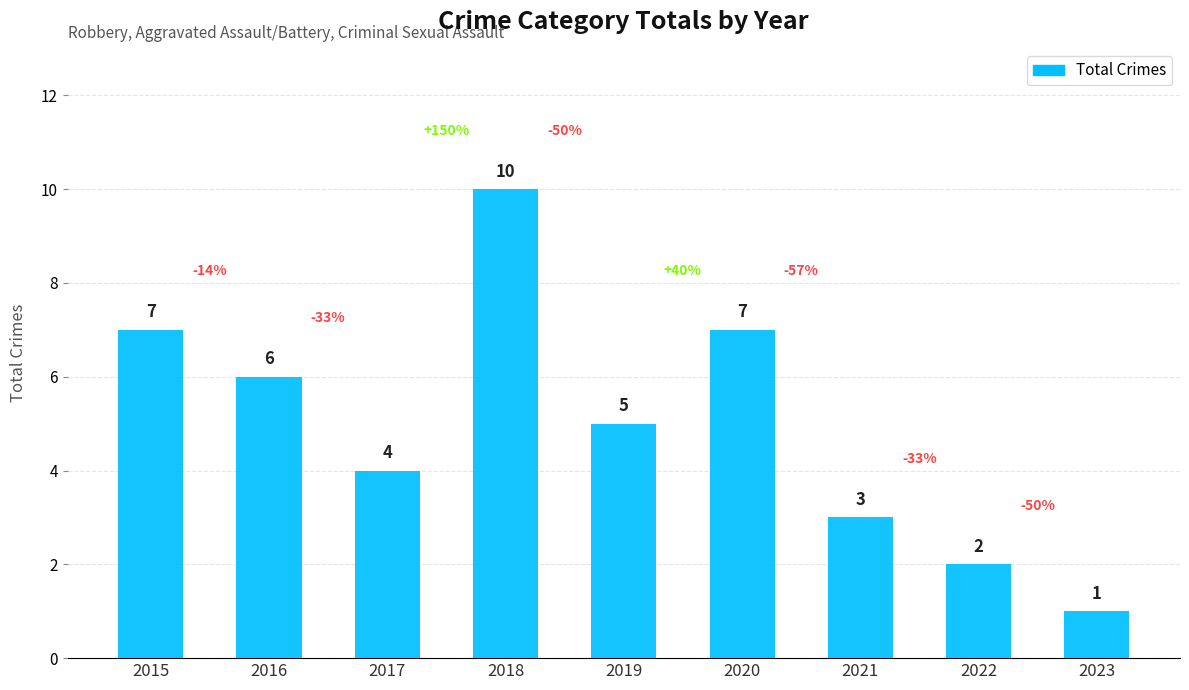

Which label corresponds to the smallest value in the chart?

2023